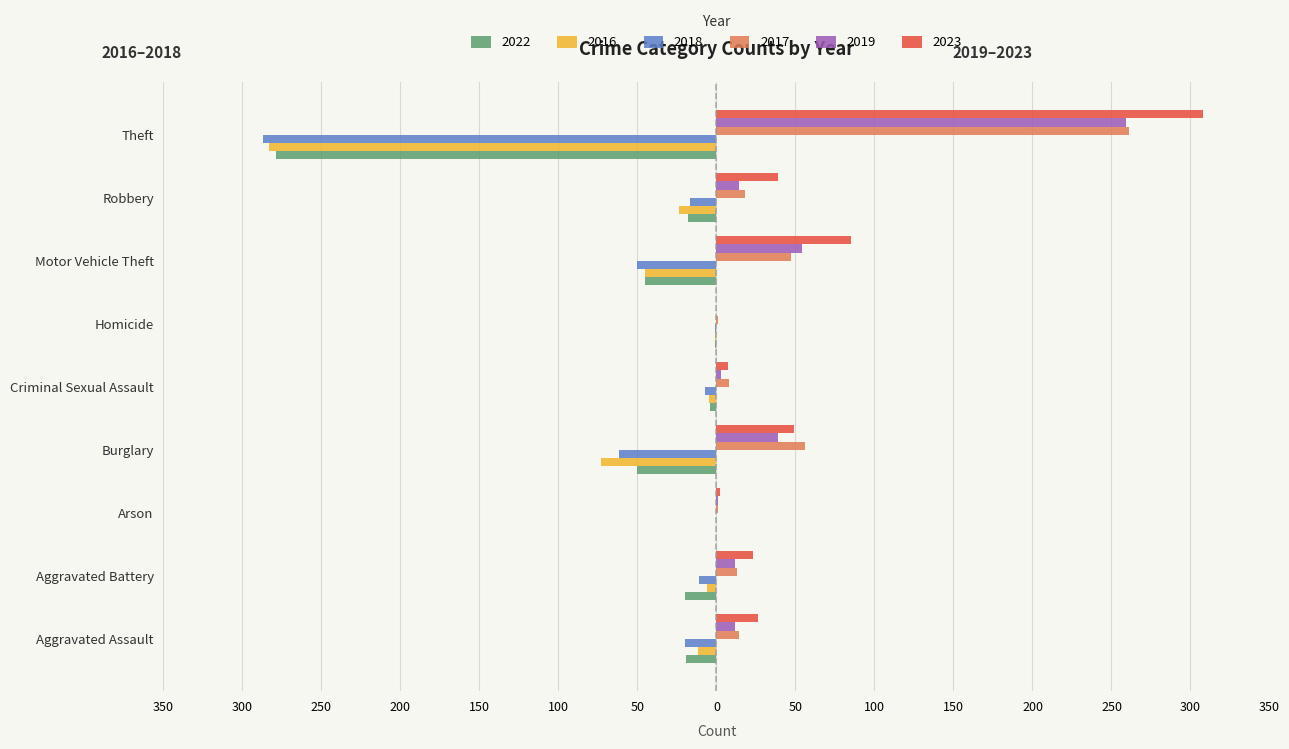

What are all the series names shown in the legend?

2022, 2016, 2018, 2017, 2019, 2023